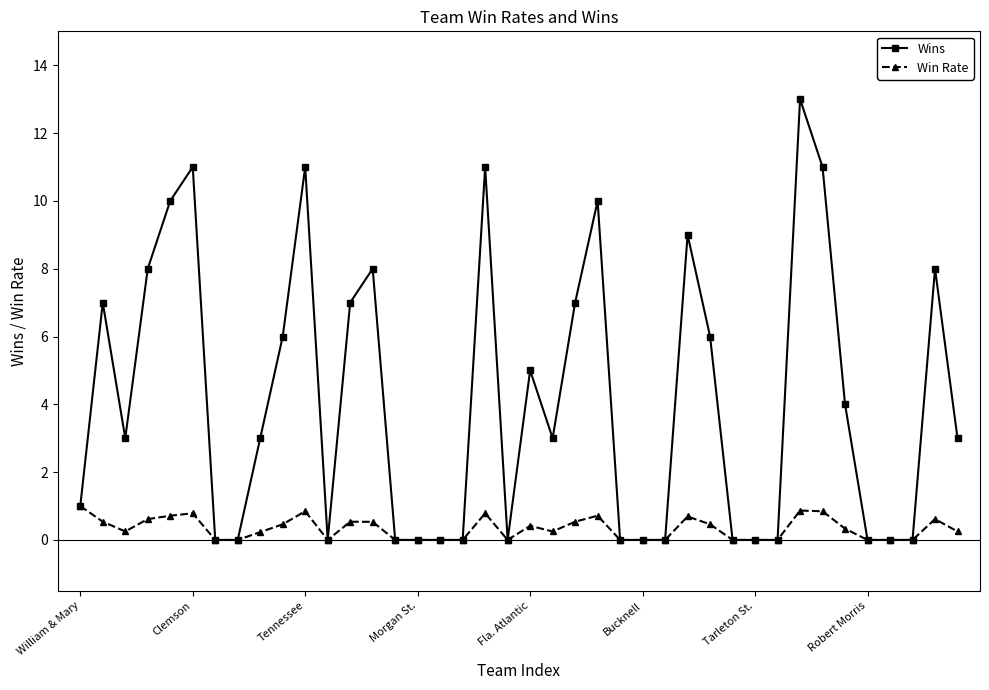

What is the difference between the maximum and minimum values in the Wins series?

13.0